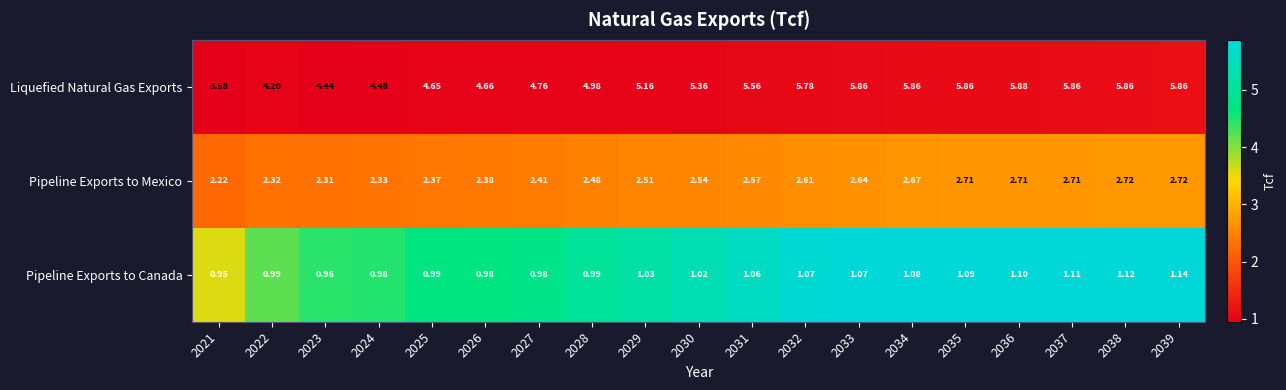

Between 2025 and 2031, which series saw the biggest shift?

Liquefied Natural Gas Exports